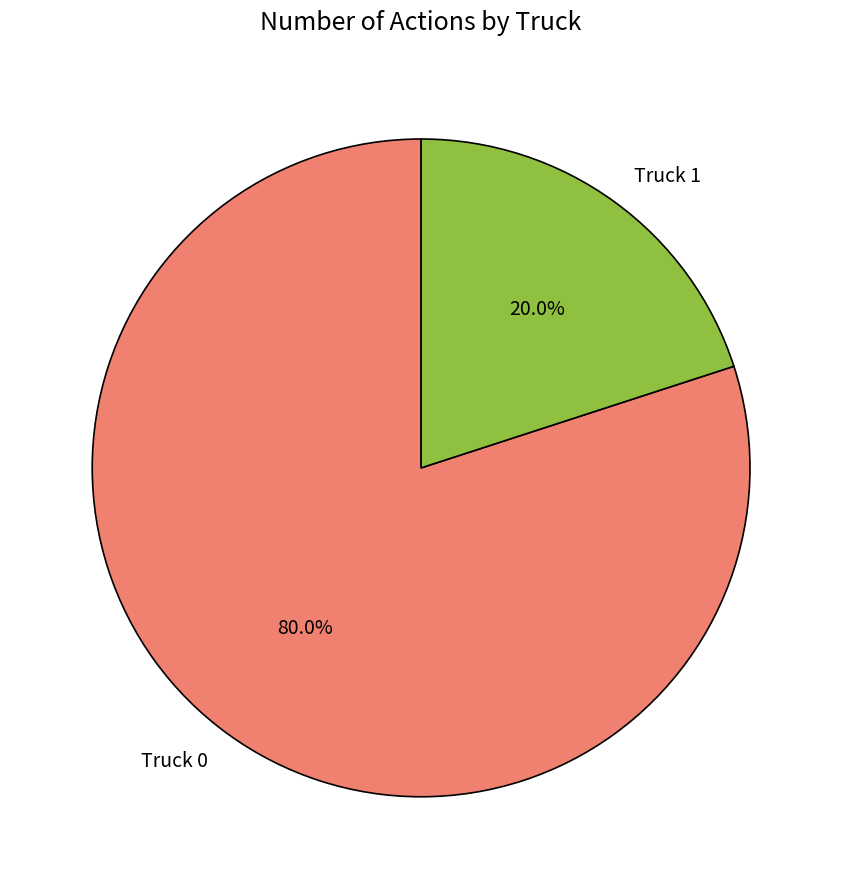

What percentage is NOT represented by Truck 1?

80.0%